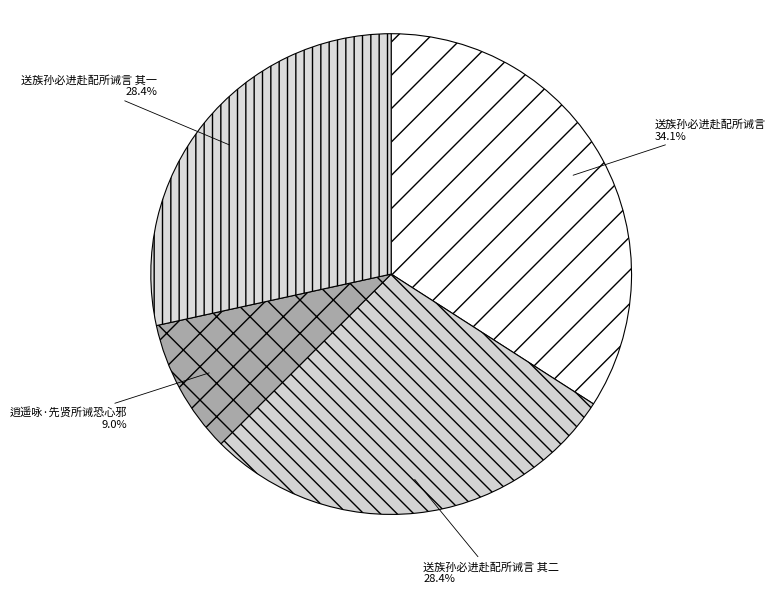

Which has a higher value, 逍遥咏·先贤所诫恐心邪 or 送族孙必进赴配所诫言 其二?

送族孙必进赴配所诫言 其二